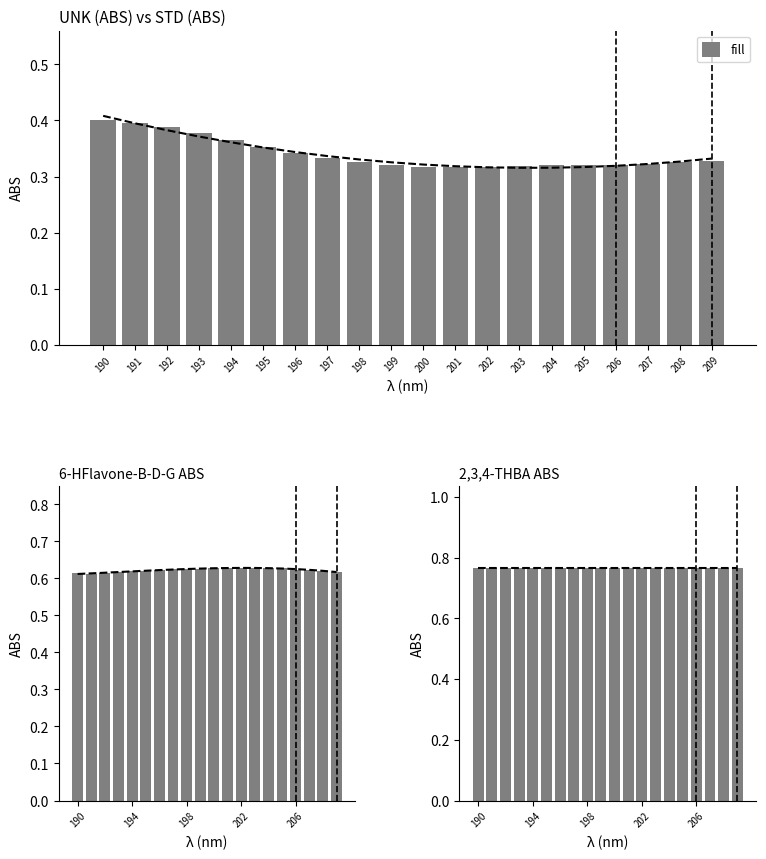

How many data points does each series have?

20